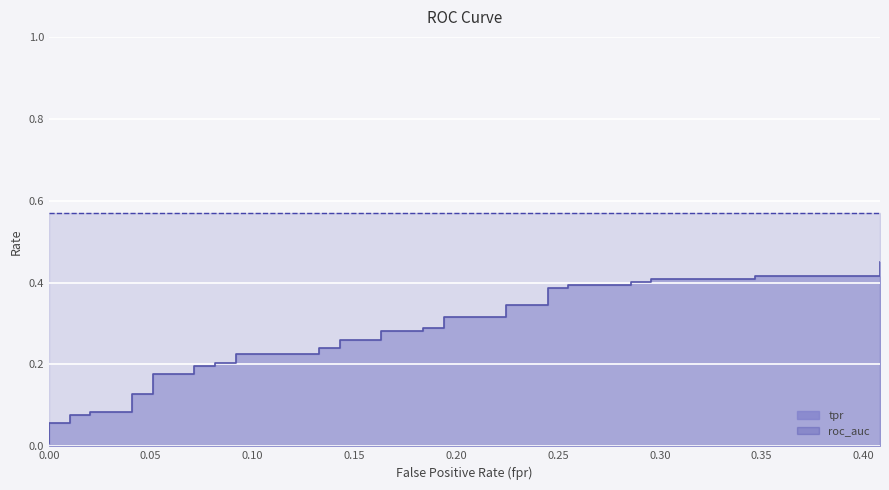

What is the sum of all values?

10.2